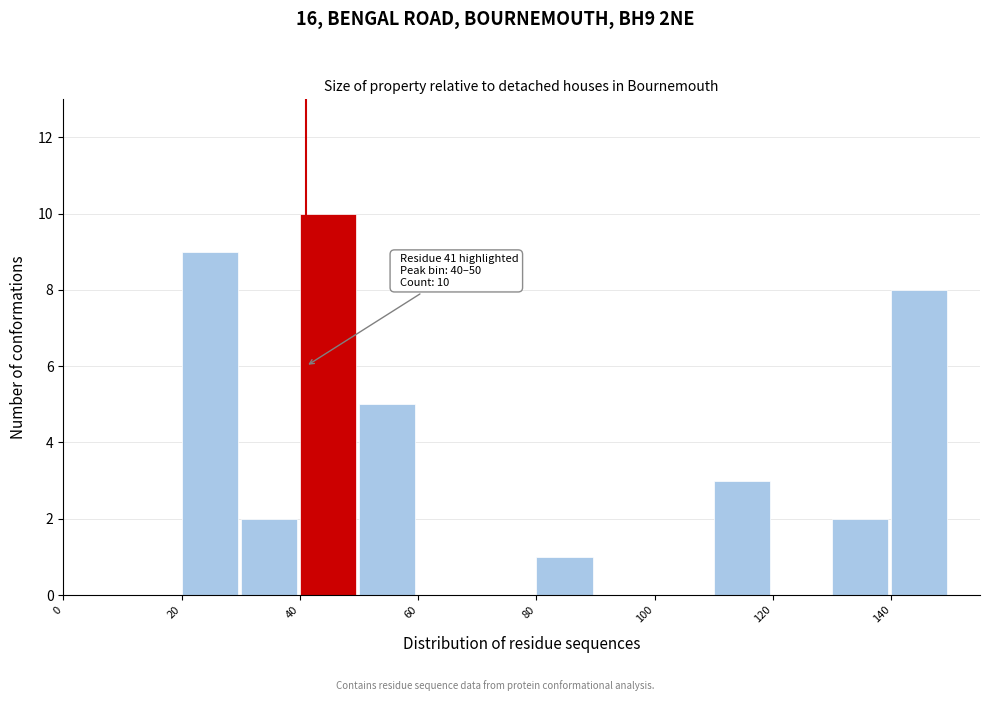

Which range on the x-axis has the tallest bar?

40 to 50